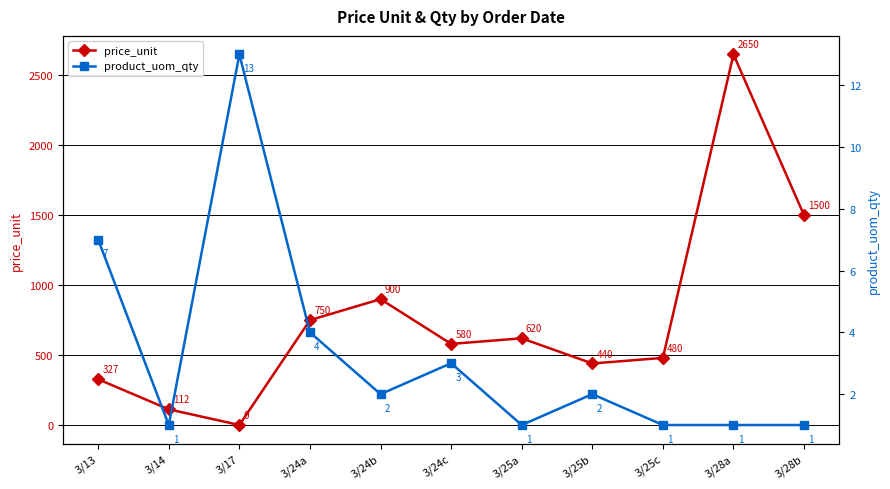

True or false: product_uom_qty and price_unit intersect in this chart.

True